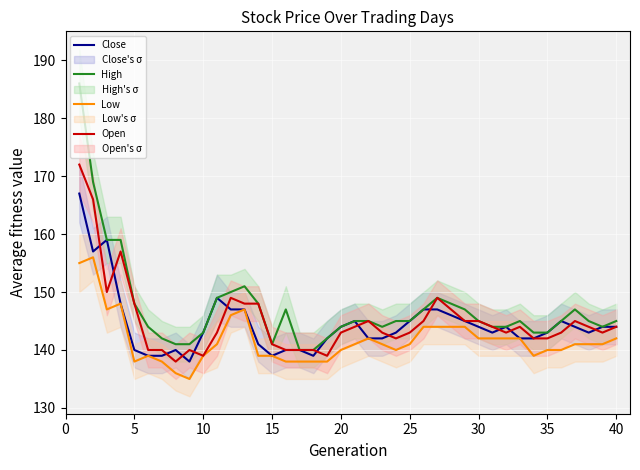

The value of High at 10 is 85. True or false?

False